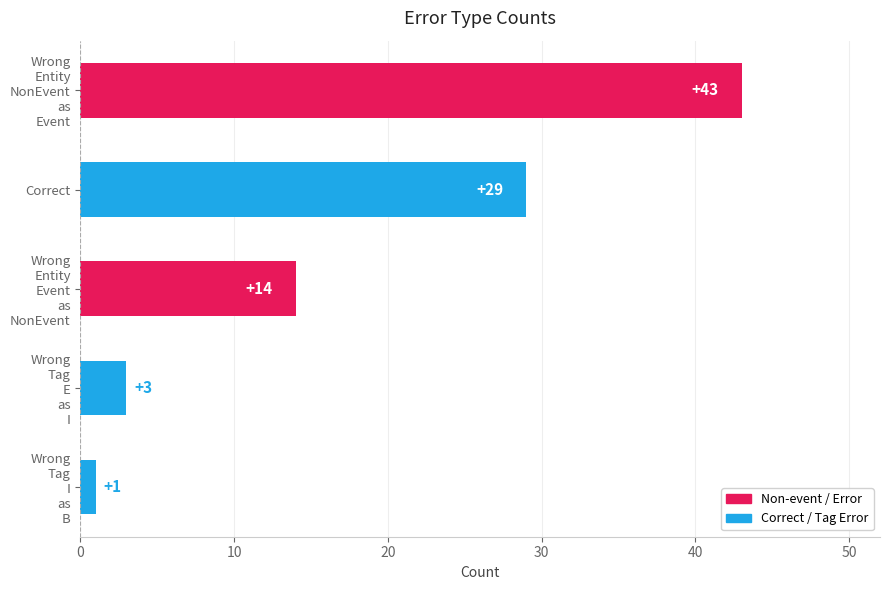

What is the difference between the second highest and minimum values?

28